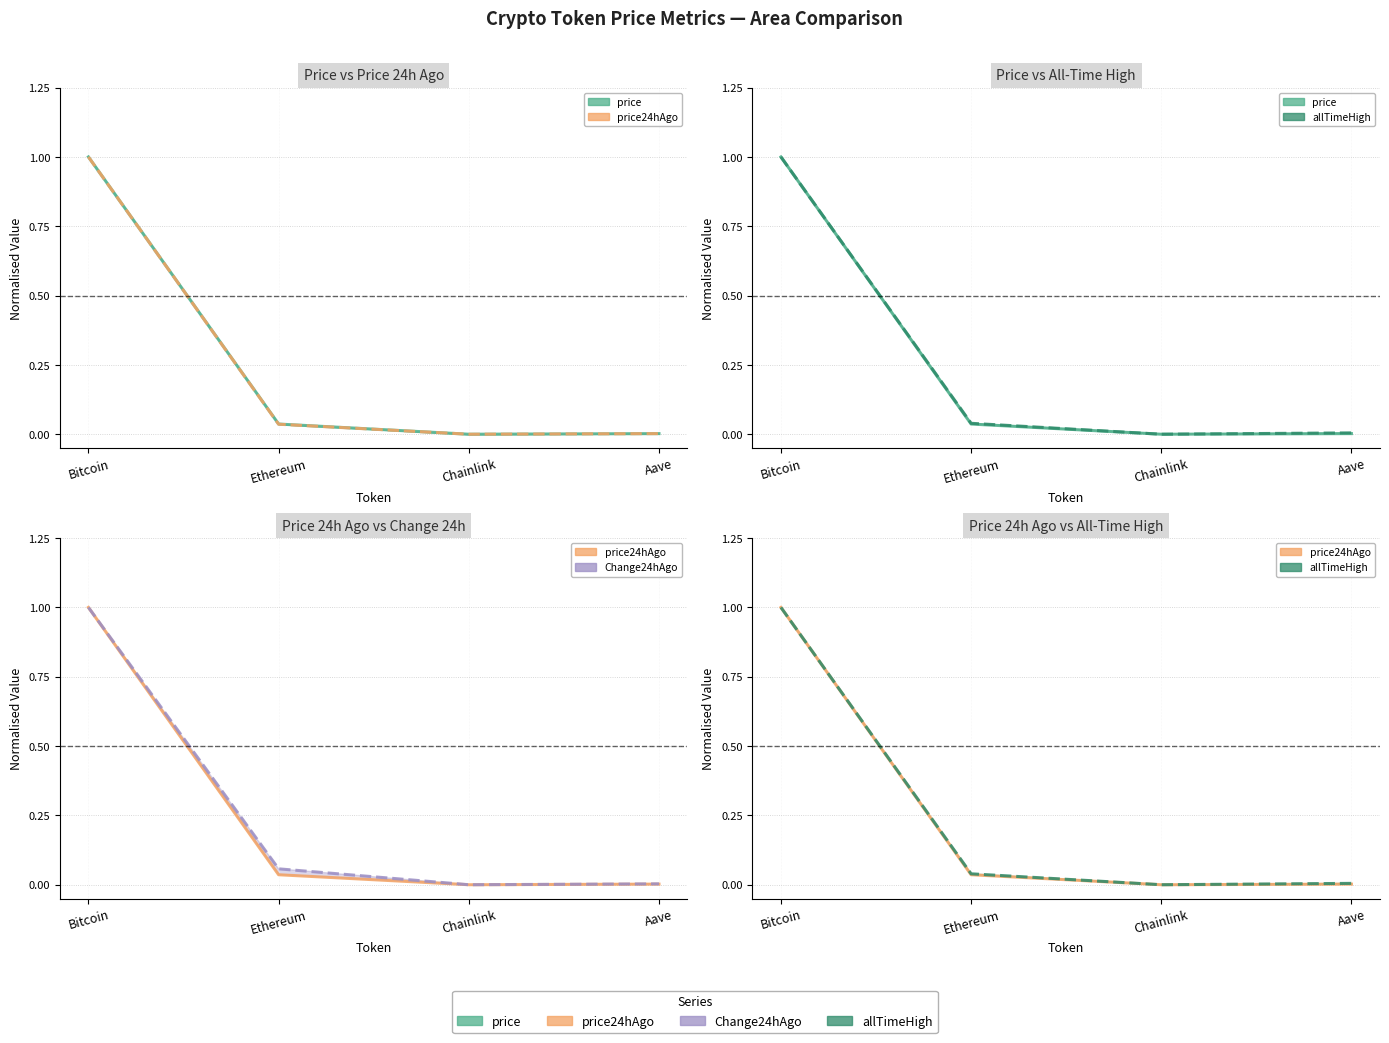

Which series has the largest range (max minus min)?

price